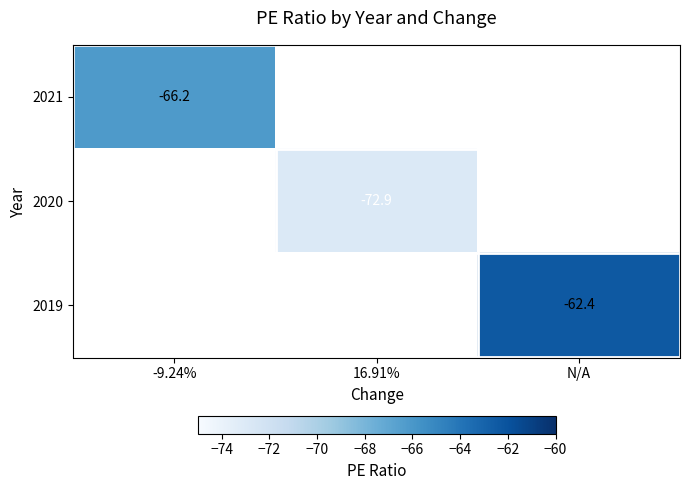

True or false: 2020 has a value of -72.9 at 16.91%.

True